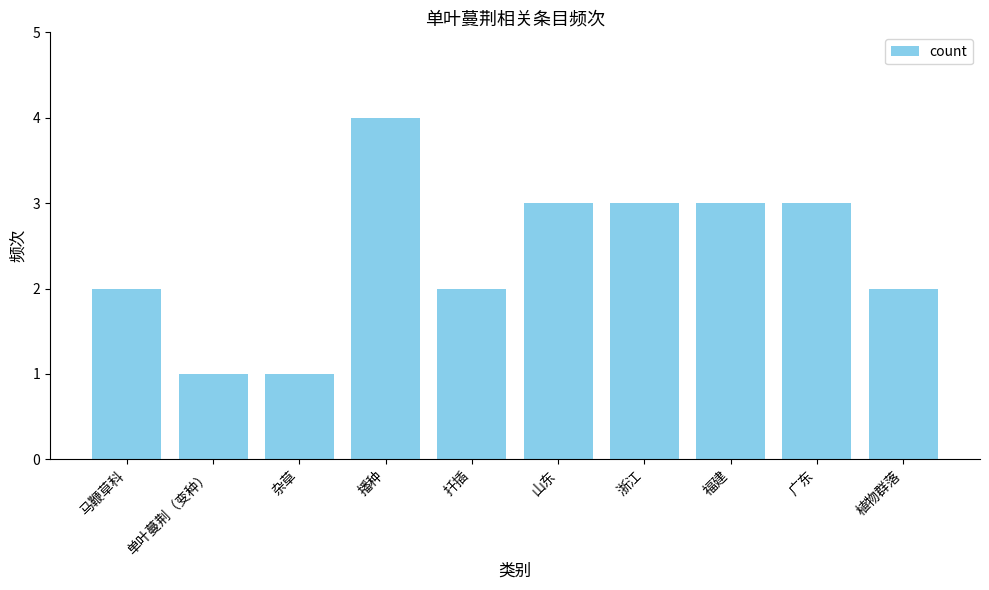

Approximately how many times larger is the value at 马鞭草科 compared to 扦插?

1.0